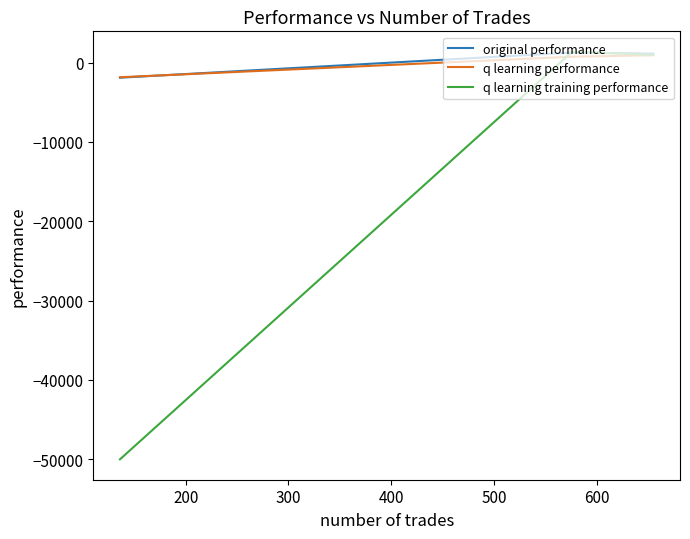

Does the chart display data point markers on the line(s)?

No